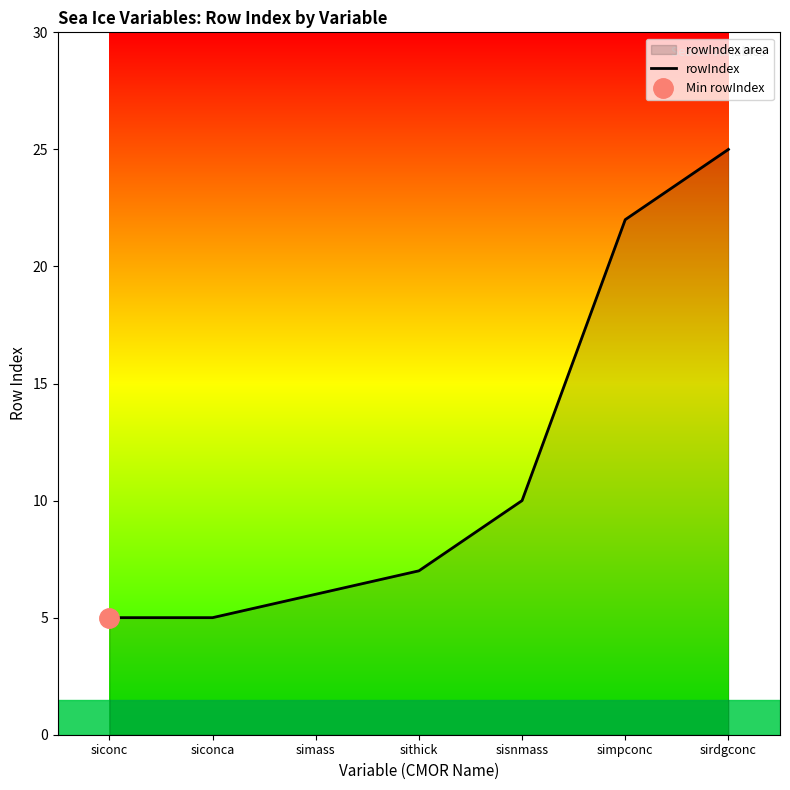

Count the number of data series in this chart.

1